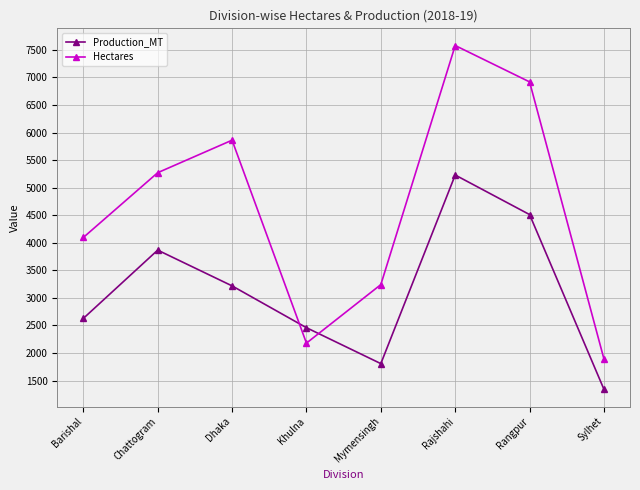

What is the difference between the second highest and second lowest values in the Production_MT series?

2705